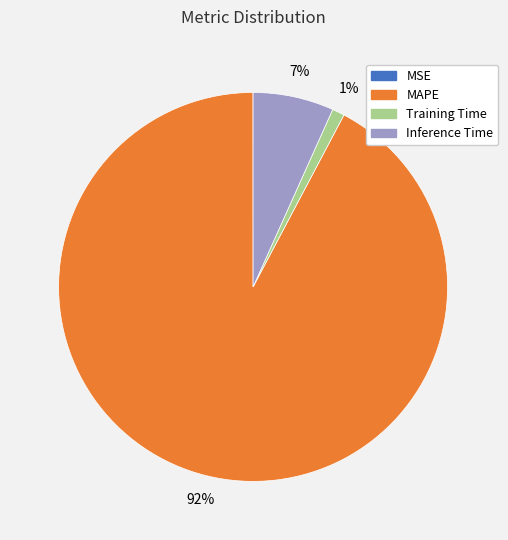

What is the largest slice in the pie chart?

MAPE